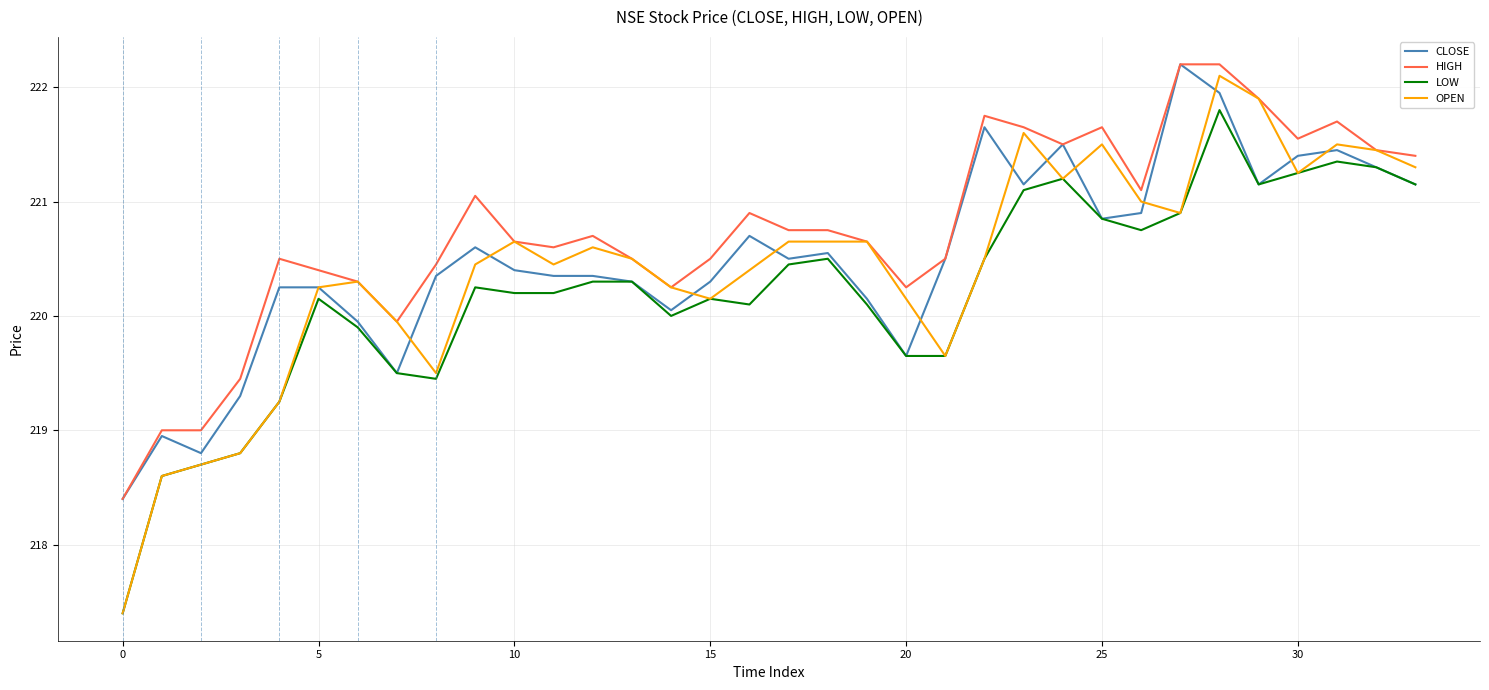

What are all the series names shown in the legend?

CLOSE, HIGH, LOW, OPEN